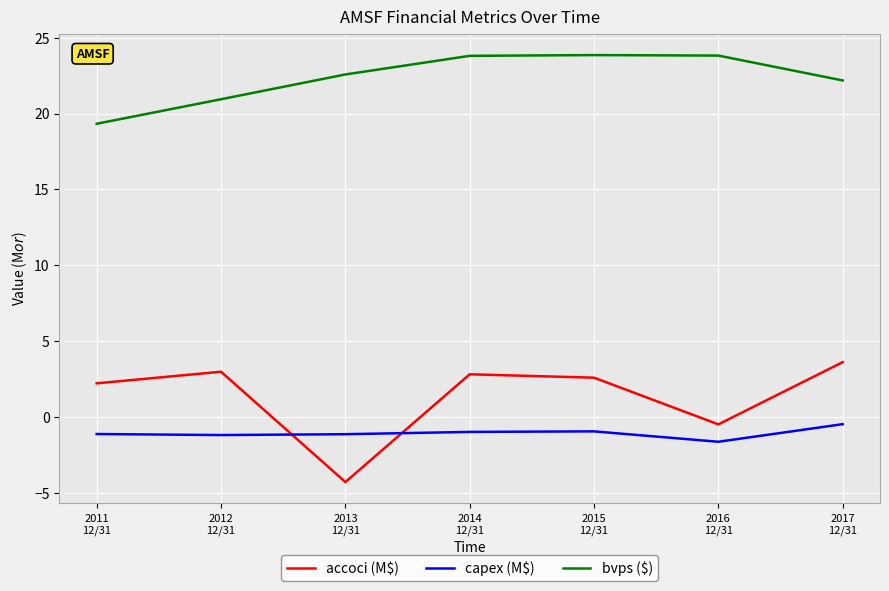

Does the chart display data point markers on the line(s)?

No